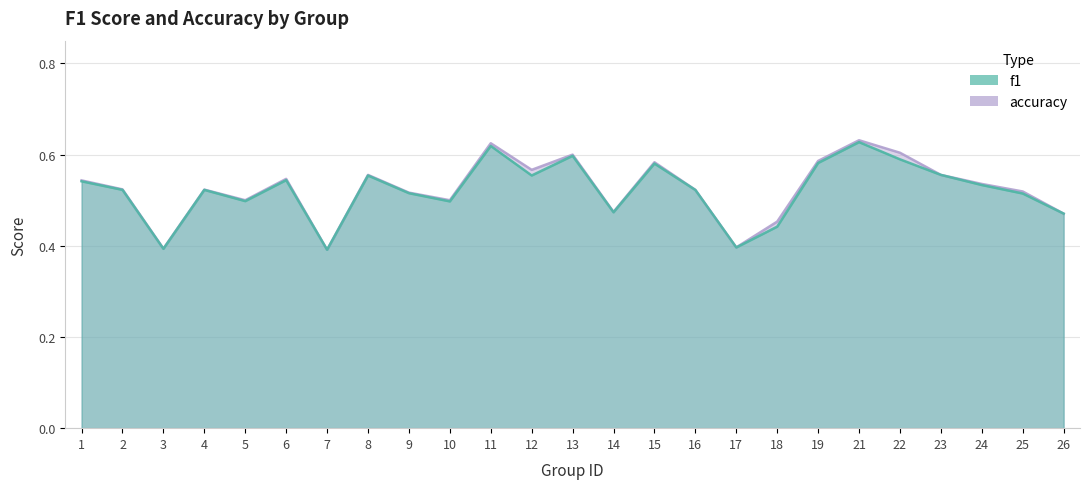

Rank the series by their average value, from lowest to highest.

f1, accuracy